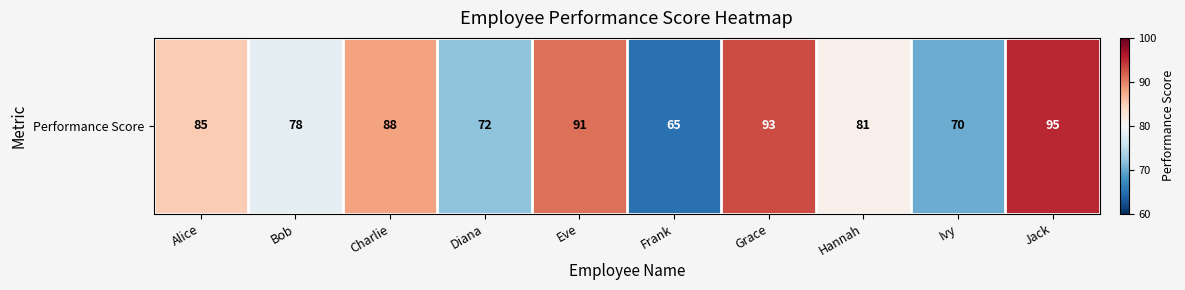

Approximately how many times larger is the value at Bob compared to Jack?

0.8